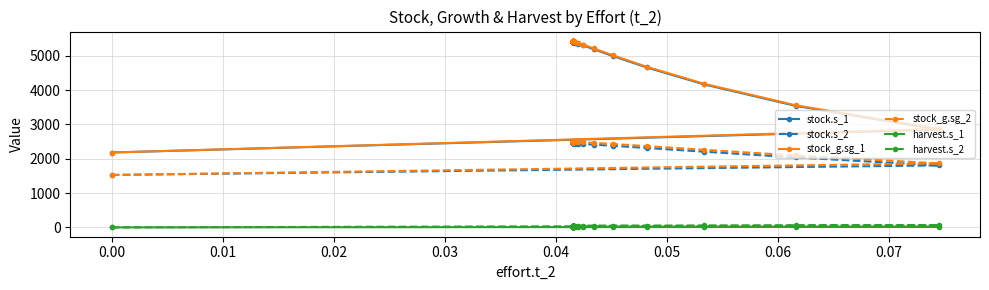

What is the minimum value for stock_g.sg_2?

1528.7